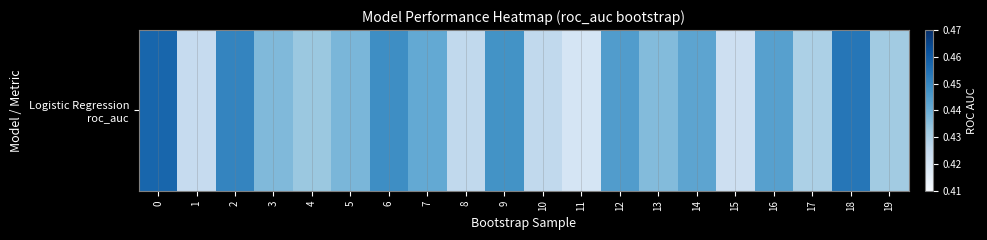

The value at 15 is 0.4. True or false?

True